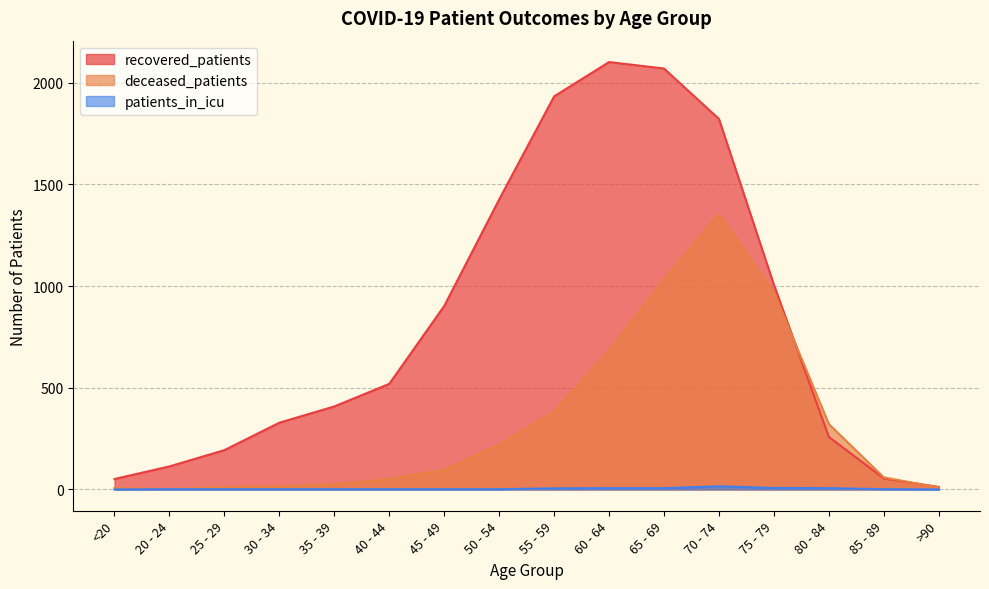

How many data points in recovered_patients are less than 519?

8